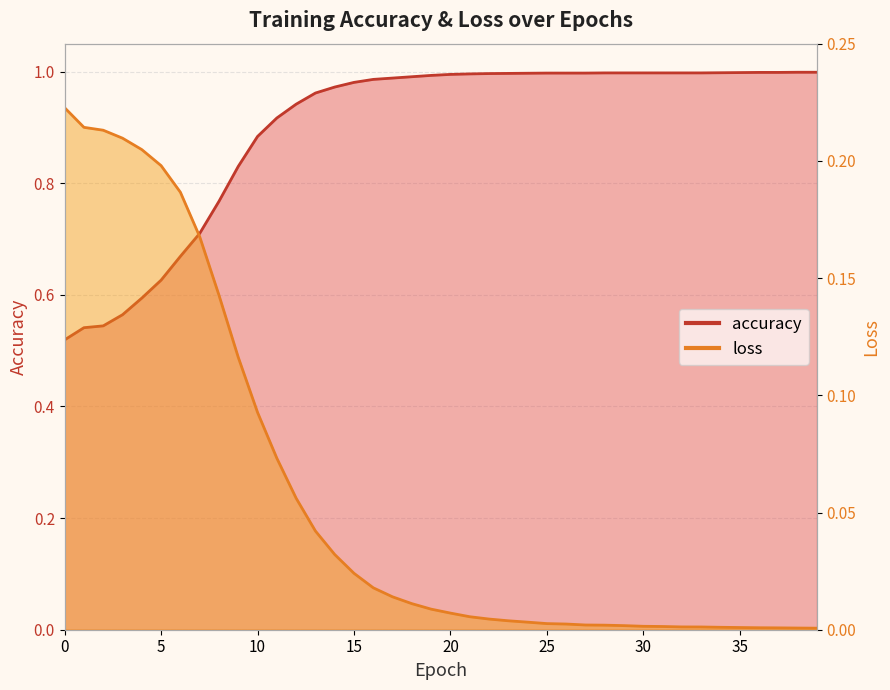

True or false: loss has a value of 0.1 at 0.

False